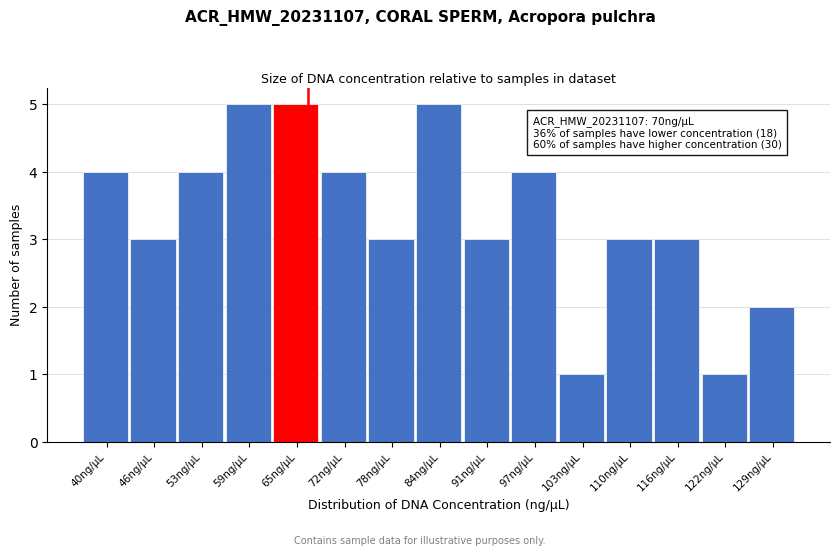

Reading left to right, list all the values displayed in this chart.

4	3	4	5	5	4	3	5	3	4	1	3	3	1	2